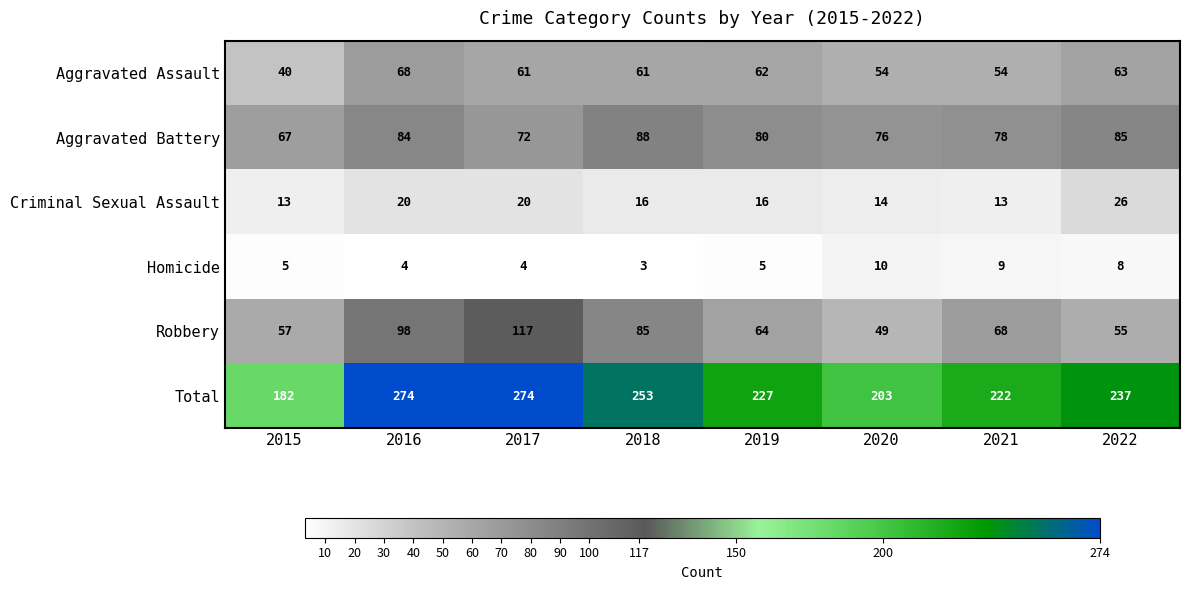

What is the average value of the Criminal Sexual Assault series?

17